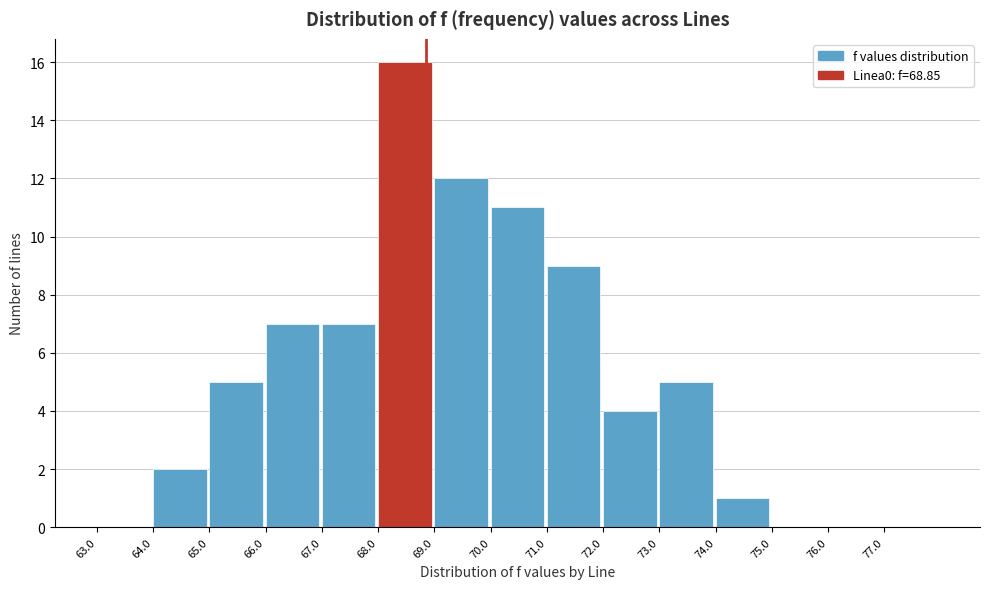

Reading left to right, list every bar in this chart as the range it spans on the x-axis followed by its height. The values are not printed on the chart, so give them approximately, as read against the axis.

63 to 64: 0
64 to 65: 2
65 to 66: 5
66 to 67: 7
67 to 68: 7
68 to 69: 16
69 to 70: 12
70 to 71: 11
71 to 72: 9
72 to 73: 4
73 to 74: 5
74 to 75: 1
75 to 76: 0
76 to 77: 0
77 to 78: 0